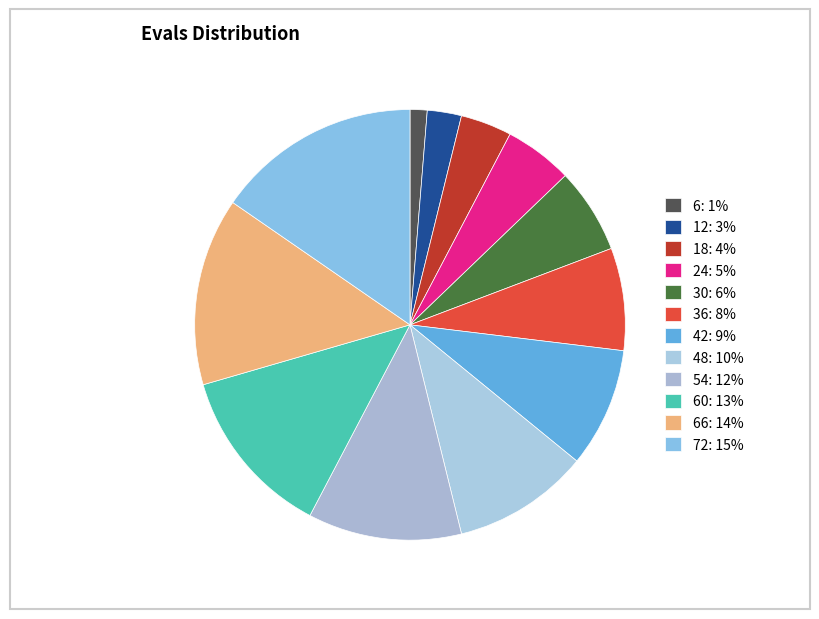

Count the number of slices in the pie.

12